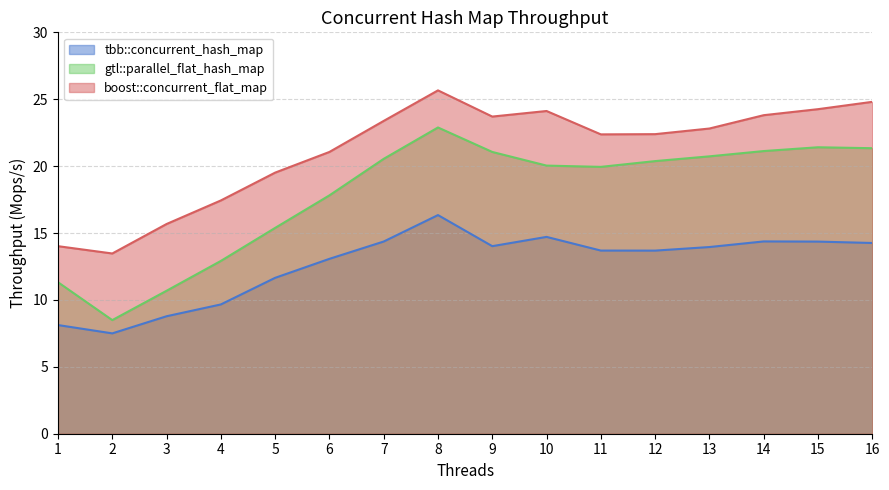

What is the difference between the maximum and second lowest values in the tbb::concurrent_hash_map series?

8.2